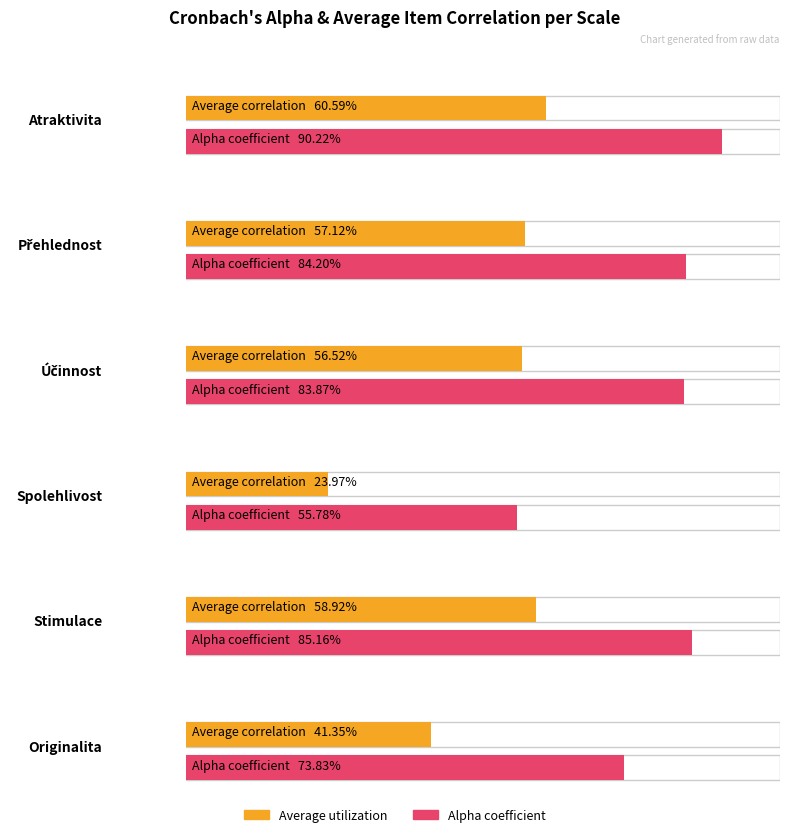

How many Average utilization values are between 0 and 1?

6